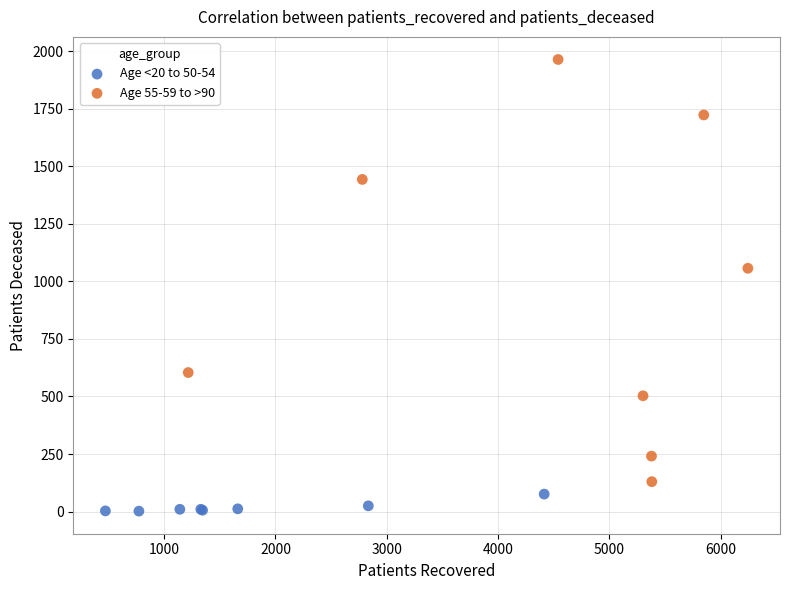

Which series has the widest spread of Y values?

Age 55-59 to >90